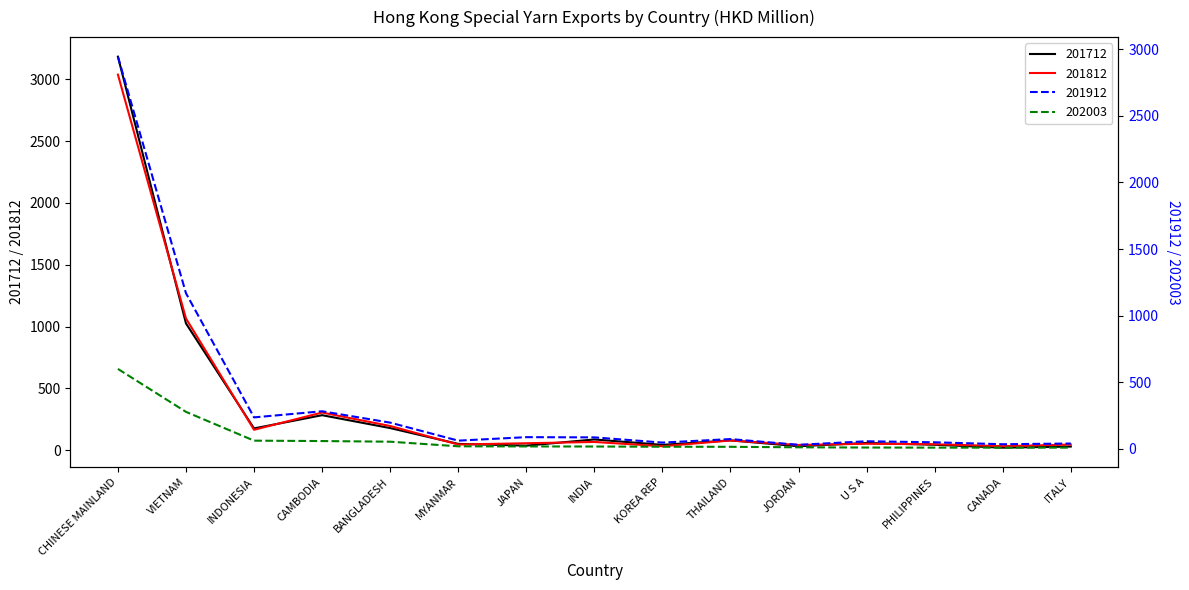

What is the minimum value for 201812?

32.4